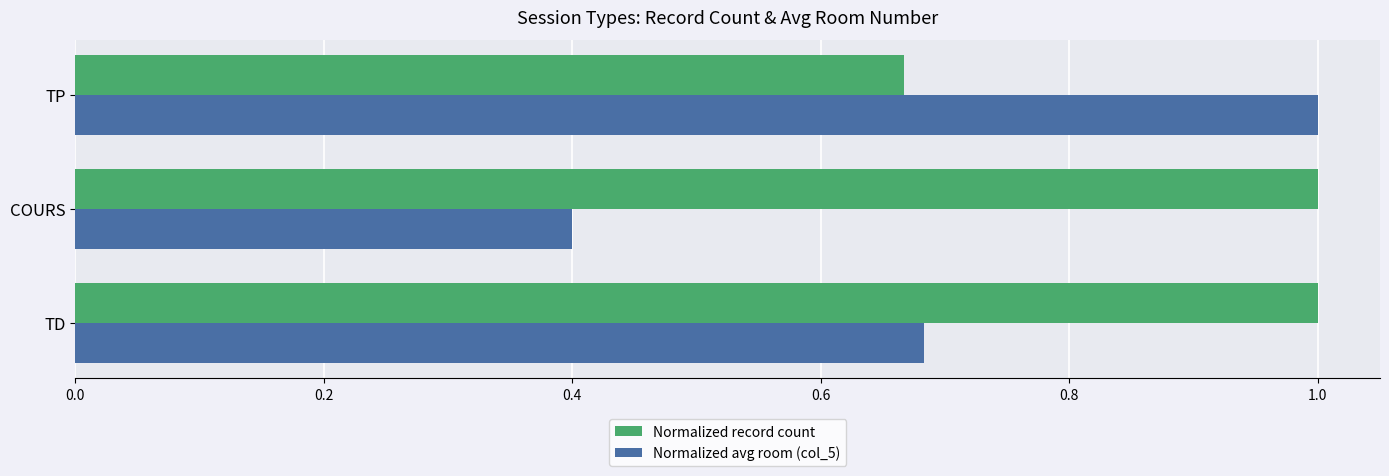

List the labels in order of Normalized avg room (col_5) value, largest first.

TP, TD, COURS